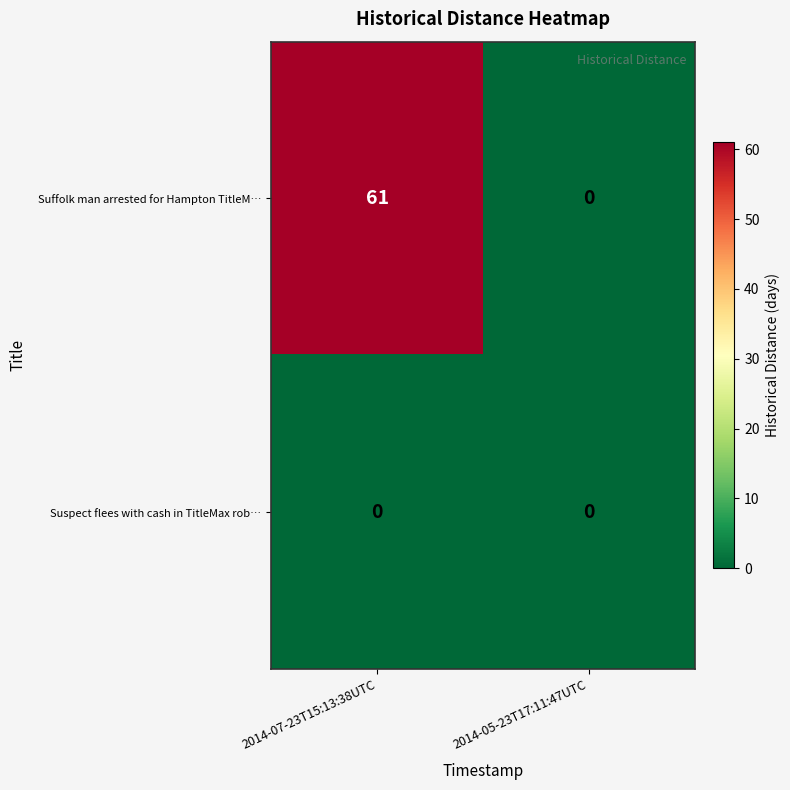

What is the maximum value for Suffolk man arrested for Hampton TitleM…?

61